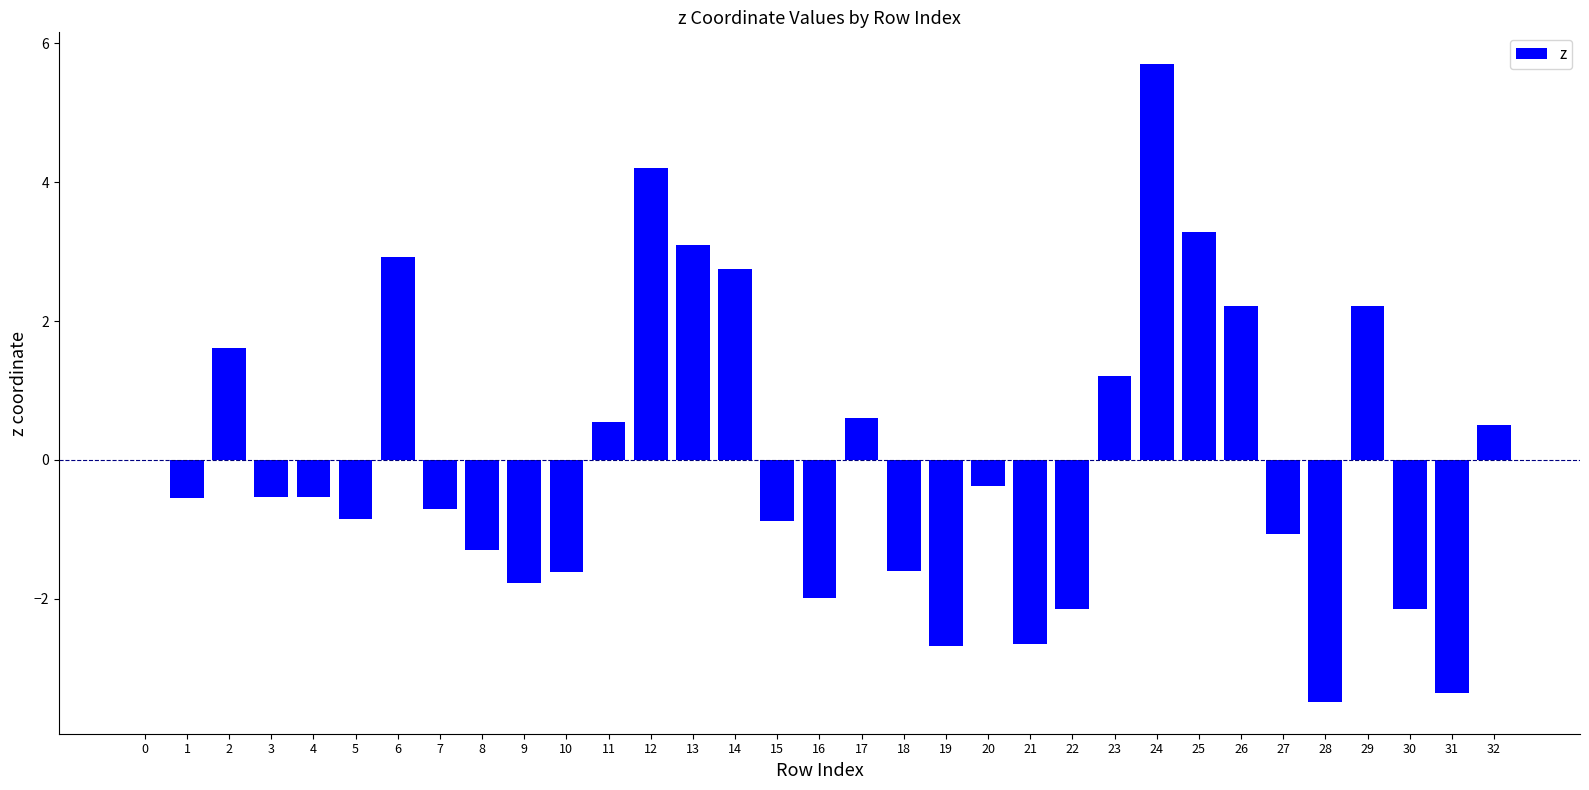

At which category does the chart reach its peak across all series?

24